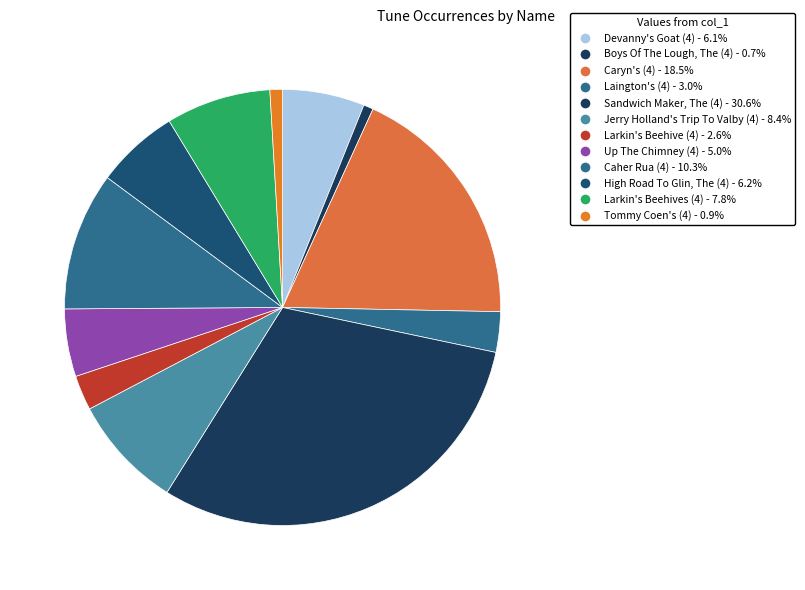

How many segments does this pie chart have?

12